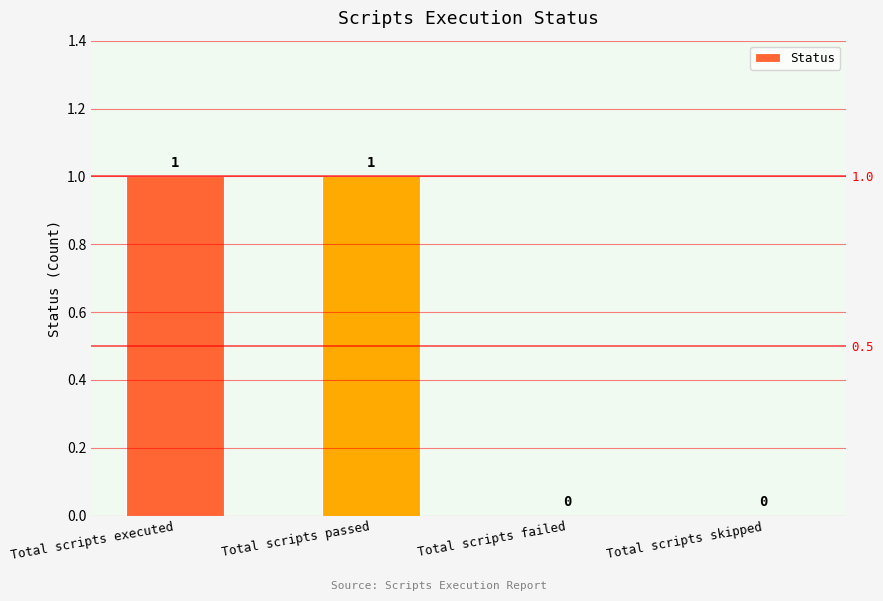

Reading right to left, transcribe all the data shown in this chart.

0	0	1	1